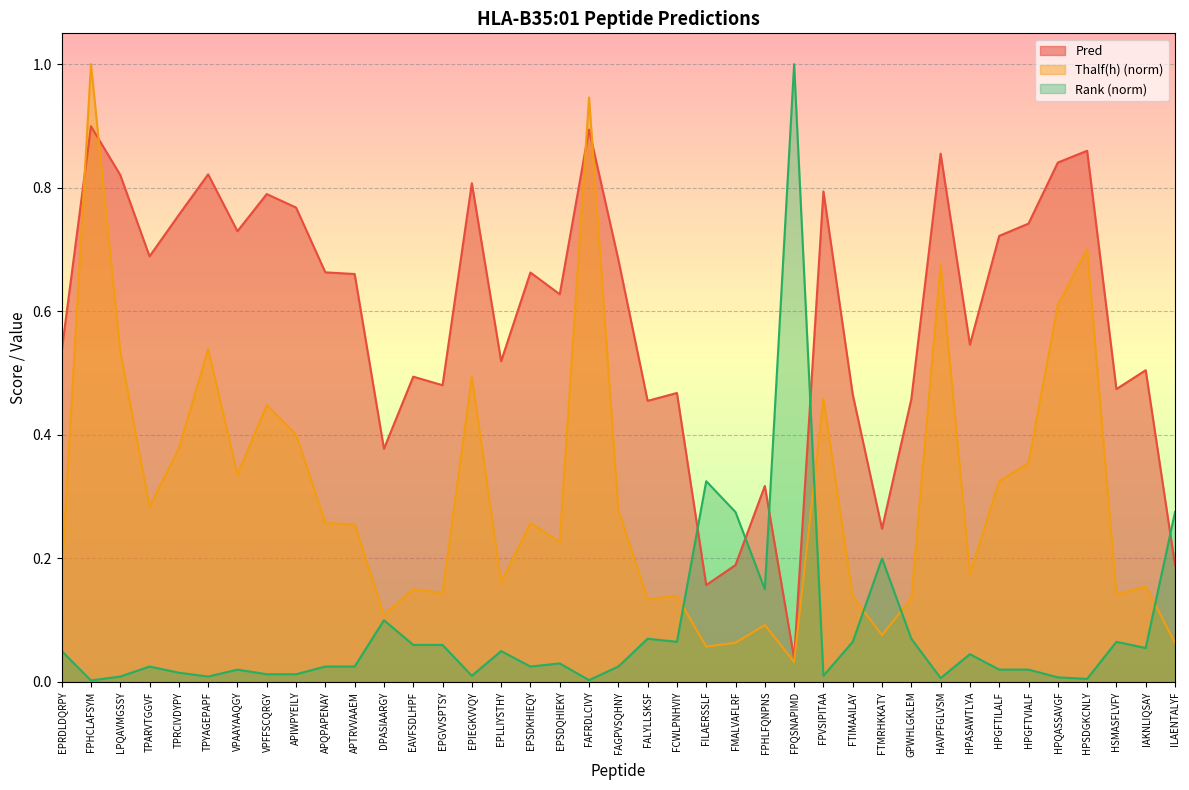

Does the chart display data point markers on the line(s)?

No